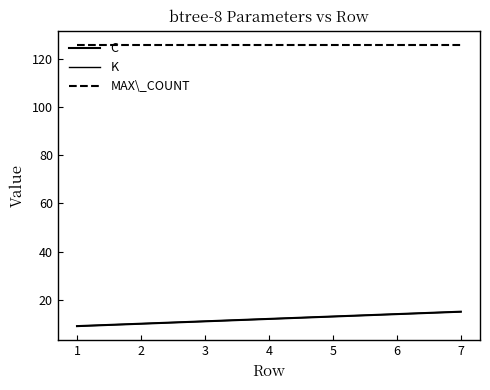

How many lines are shown in the chart?

3